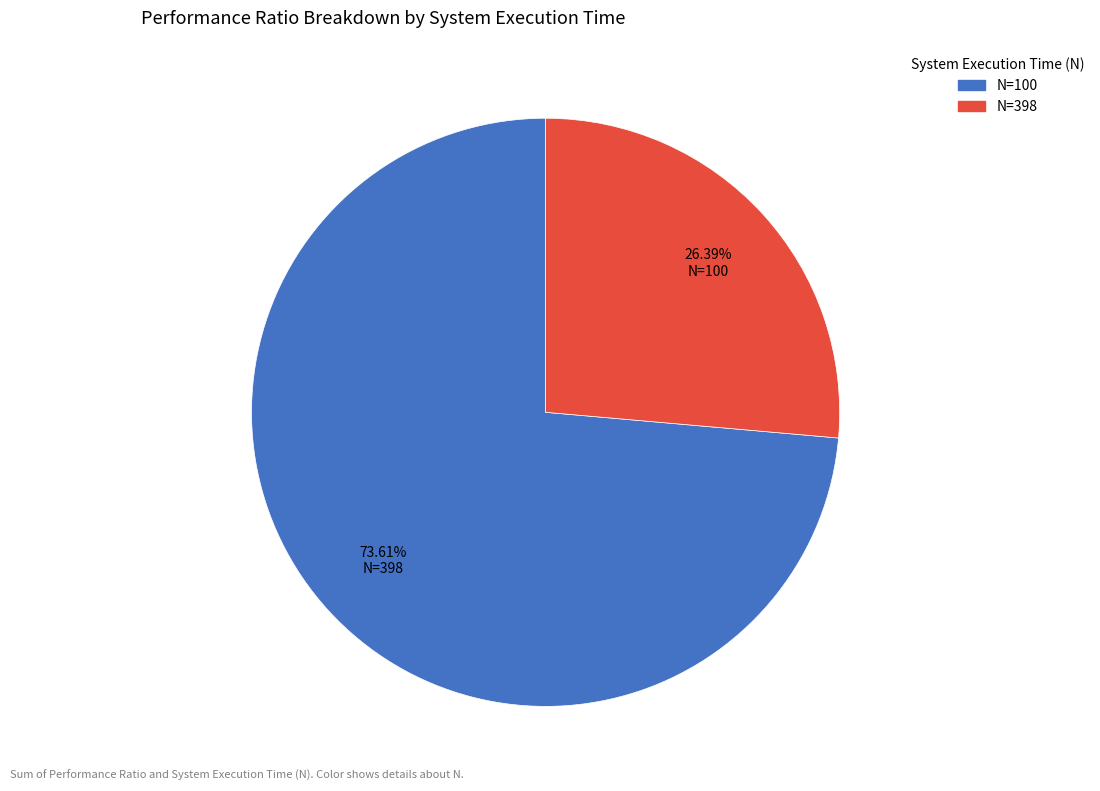

Is there a majority slice in this chart?

Yes